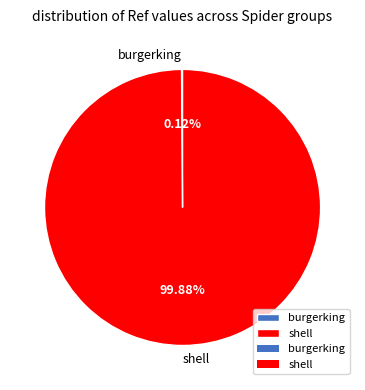

Does any single category account for the majority?

Yes